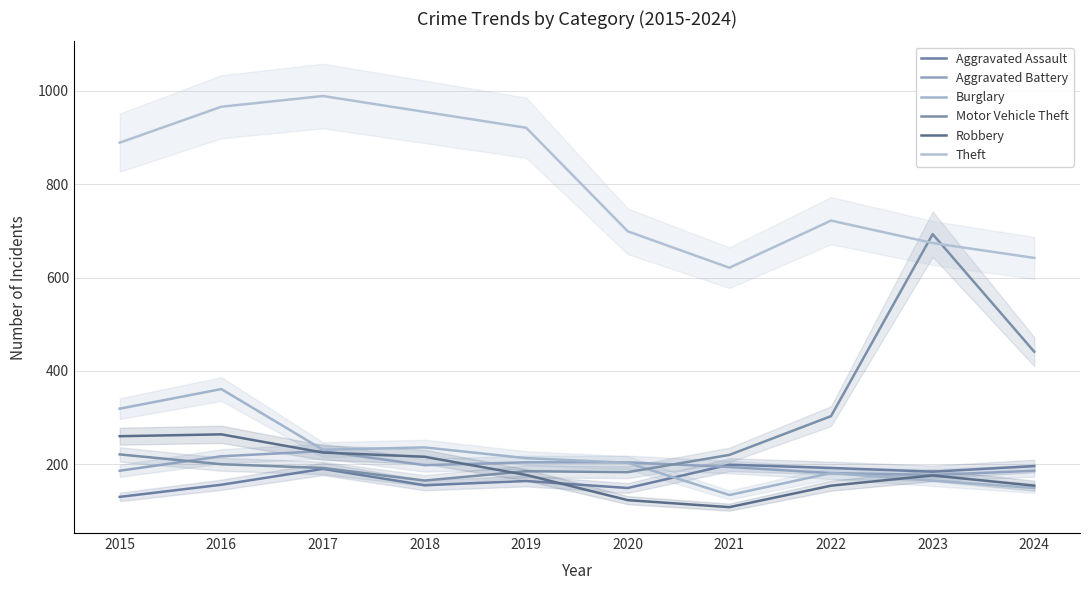

Where is the first local maximum for Robbery?

2016